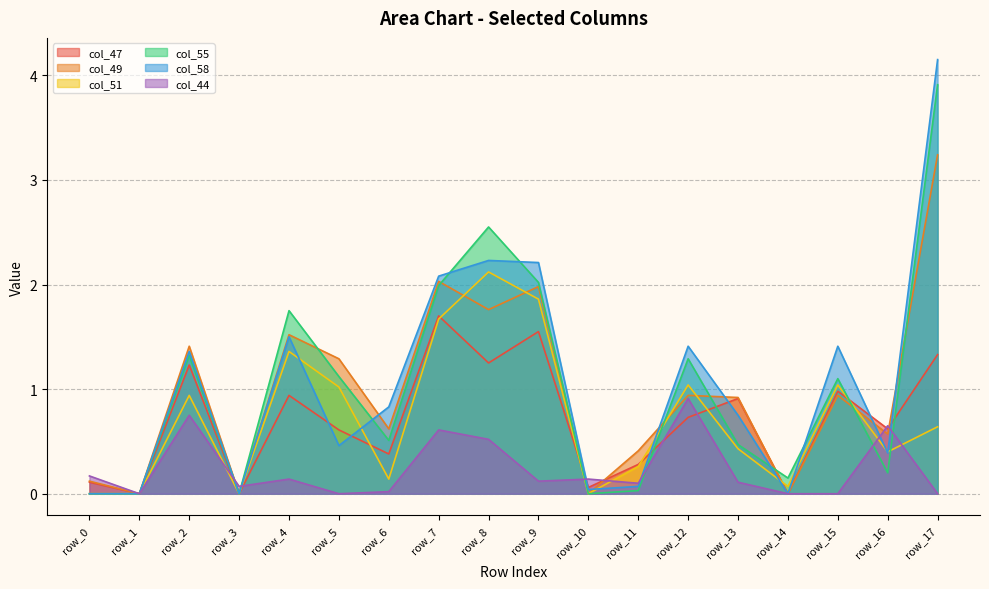

In col_47, how many points are lower than both neighbors (excluding endpoints)?

7